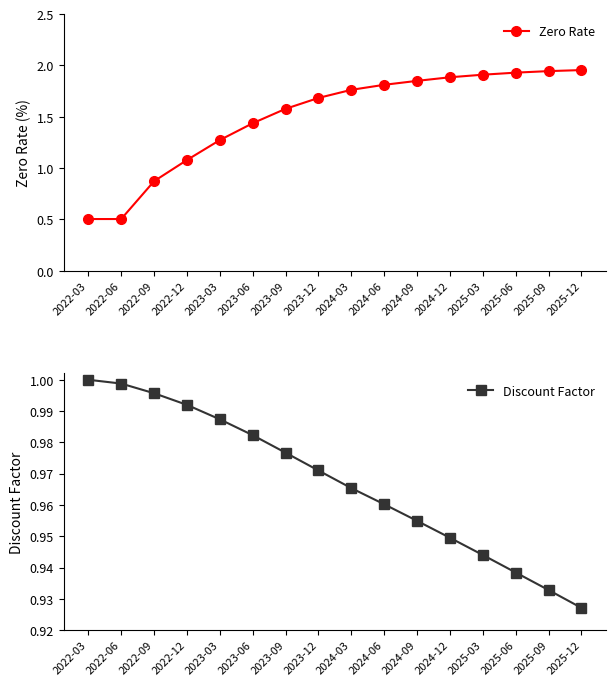

What is the sum of the Discount Factor values at 2025-06 and 2024-12?

1.9